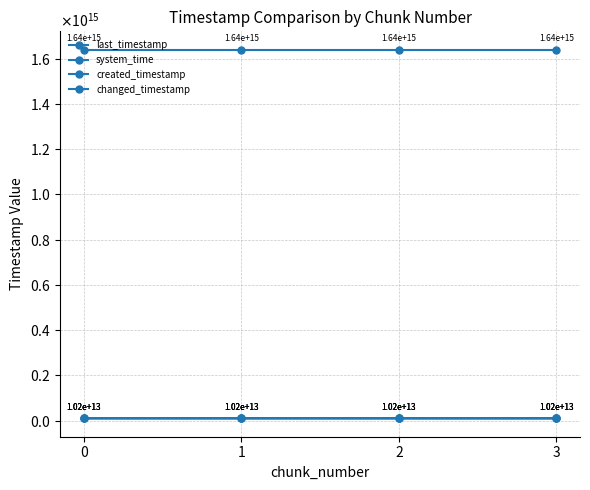

Where is changed_timestamp nearest to the value 10194778179102?

1